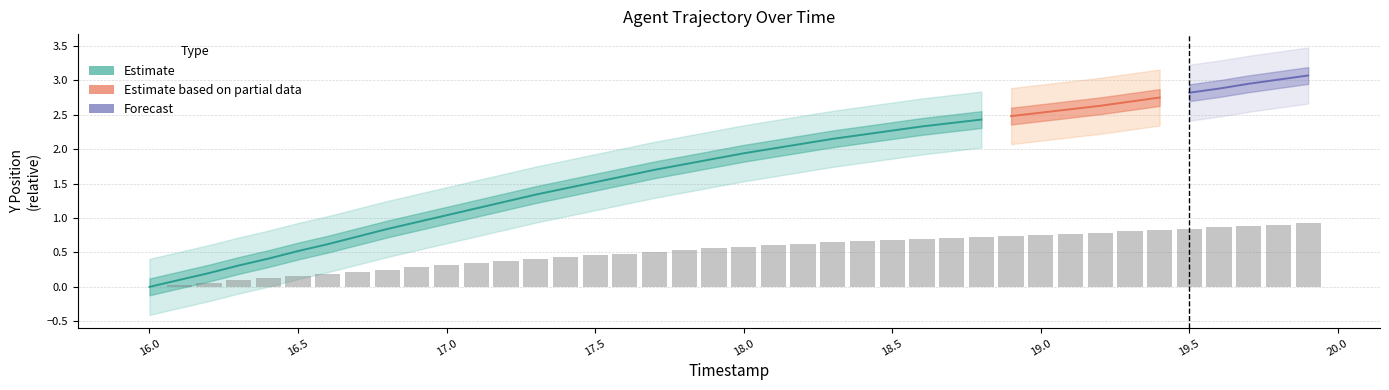

Which category has the highest value across all series?

19.9